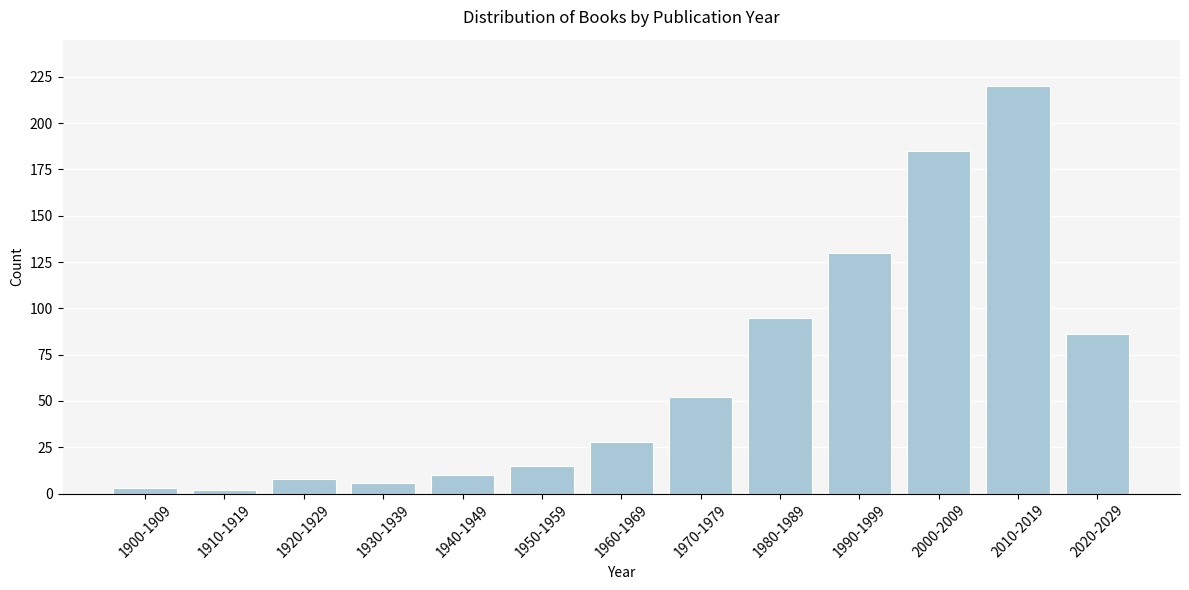

Reading left to right, list all the values displayed in this chart.

1900-1909=3	1910-1919=2	1920-1929=8	1930-1939=6	1940-1949=10	1950-1959=15	1960-1969=28	1970-1979=52	1980-1989=95	1990-1999=130	2000-2009=185	2010-2019=220	2020-2029=86